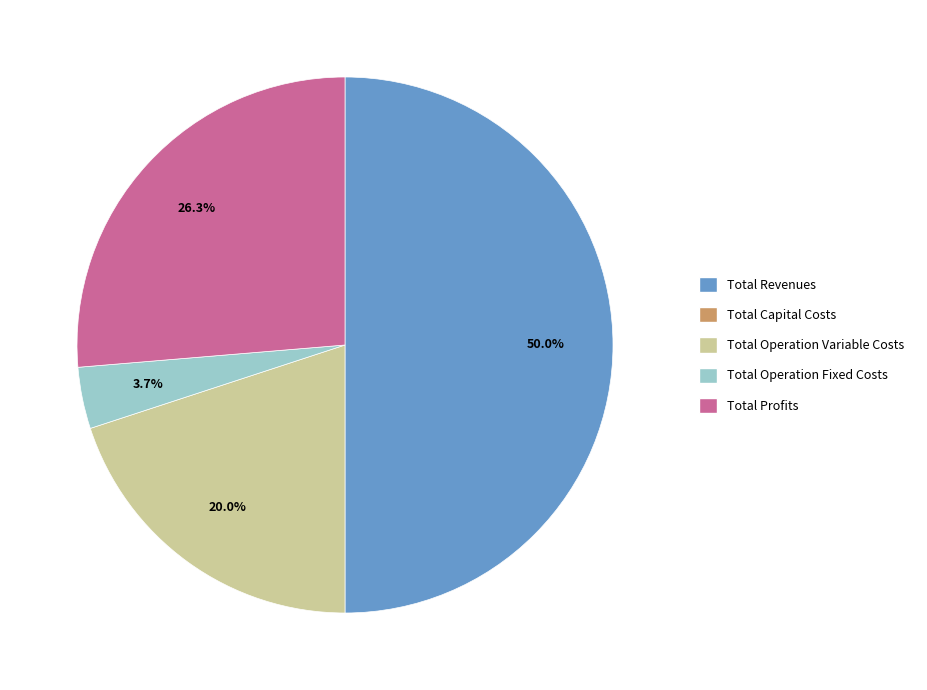

How many slices are in this pie chart?

4